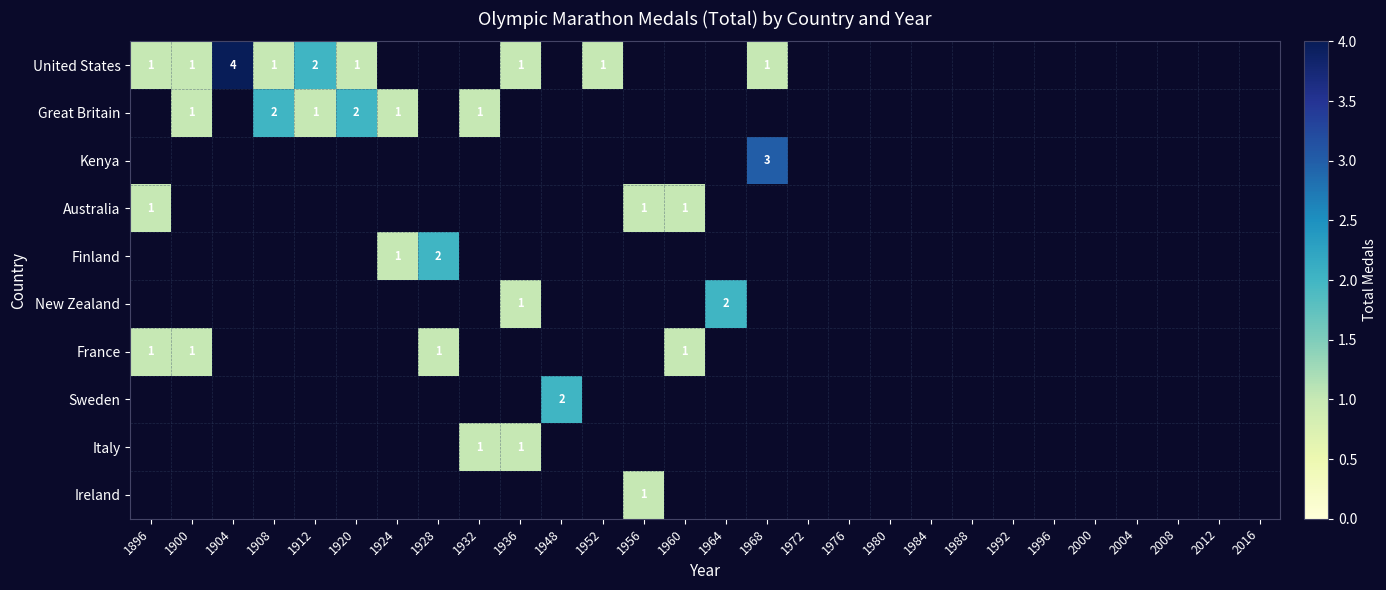

The value of Great Britain at 1912 is 1. True or false?

True